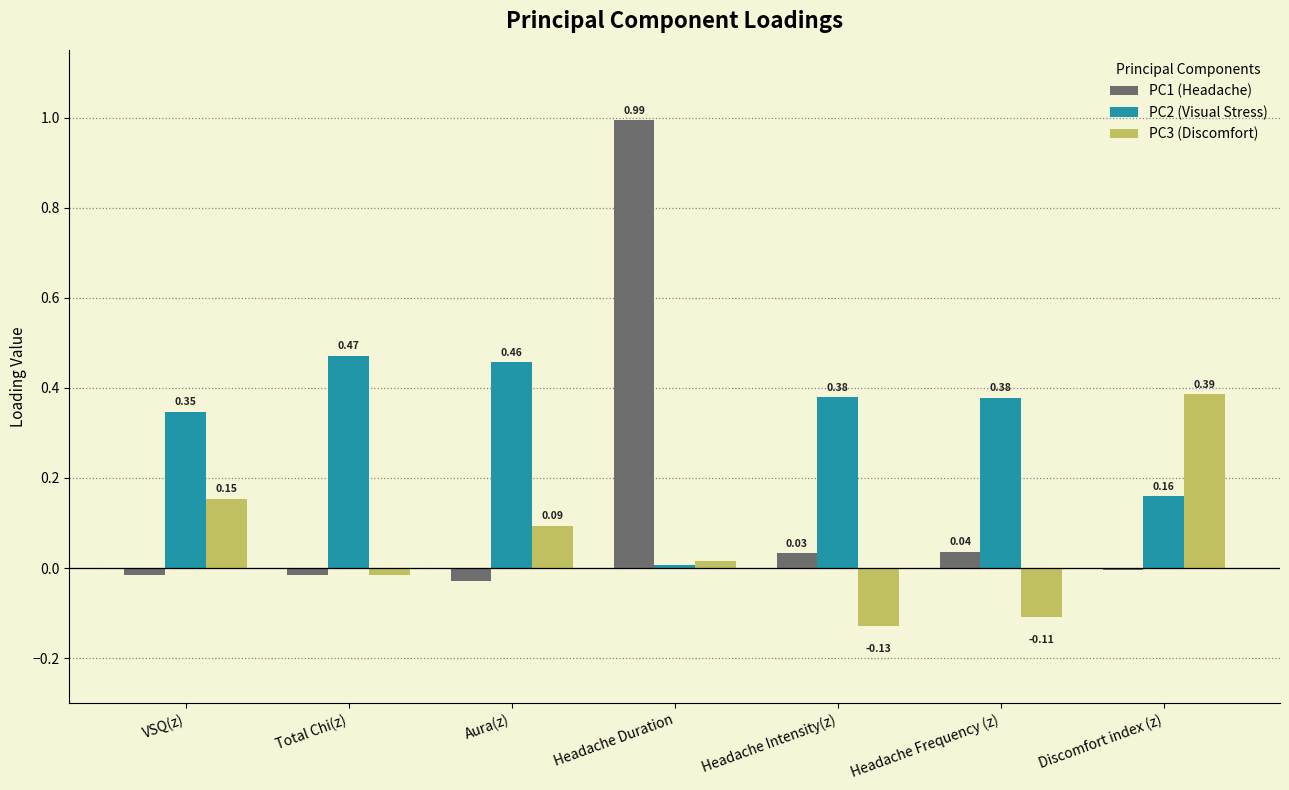

What is the sum of the PC3 (Discomfort) values at Headache Frequency (z) and Headache Intensity(z)?

-0.2